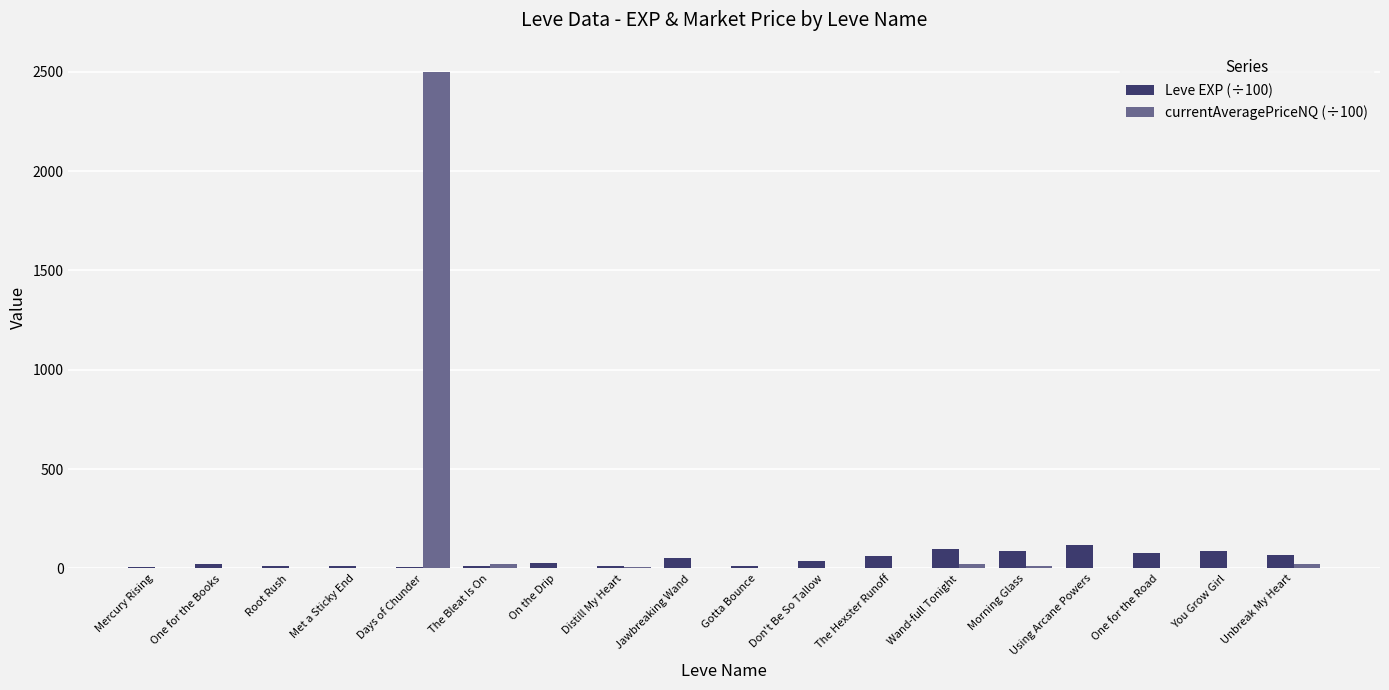

At which category is the sum across all series the highest?

Days of Chunder